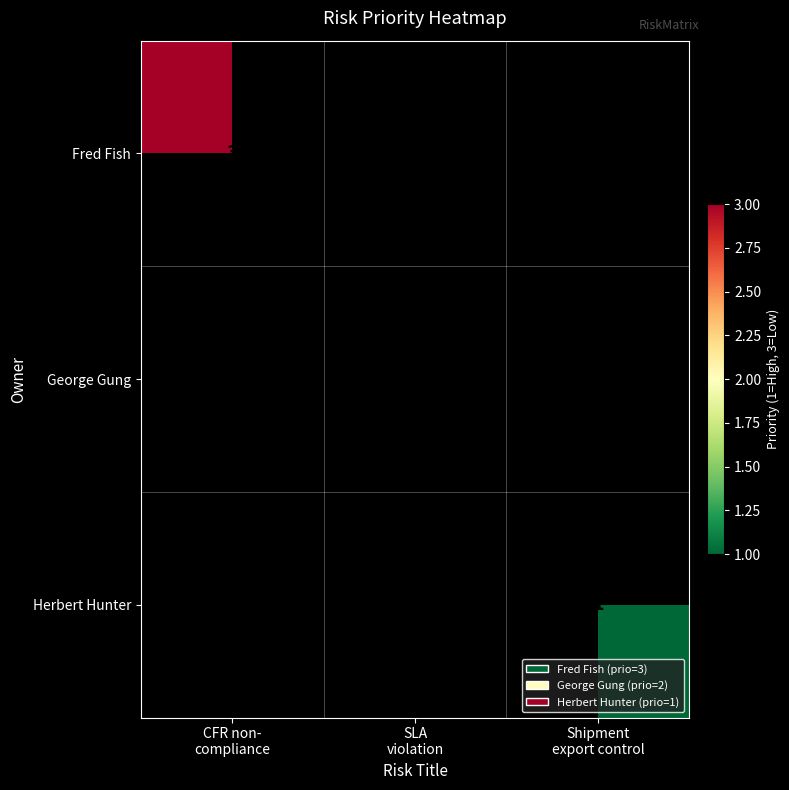

Between CFR non-
compliance and Shipment
export control, which is larger?

Shipment
export control